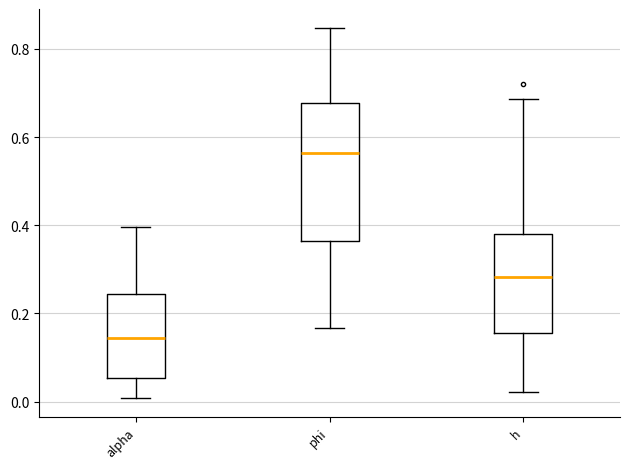

Reading left to right, transcribe this box plot: for each box, give where its median line is, the range the box spans, and where its two whiskers end, as read against the y-axis. The values are not printed on the chart, so give them approximately, as read against the axis.

alpha: median 0.14, box 0.06 to 0.24, whiskers 0.00 to 0.40
phi: median 0.56, box 0.36 to 0.68, whiskers 0.16 to 0.84
h: median 0.28, box 0.16 to 0.38, whiskers 0.02 to 0.68